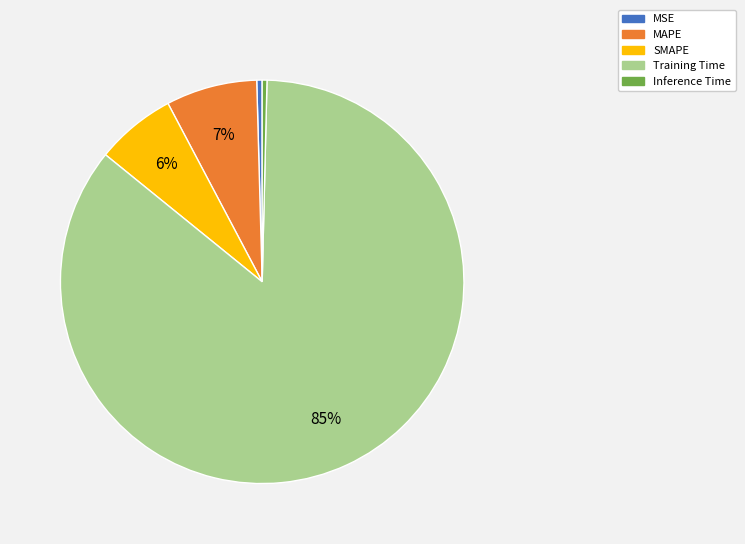

Do MAPE and Inference Time together represent more than half of the pie?

No